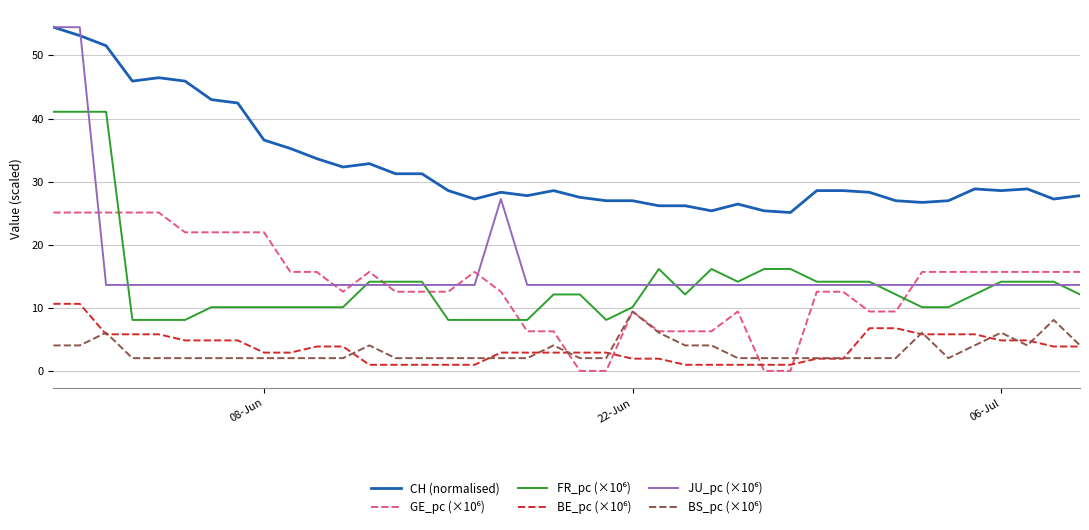

Which series has the largest total across all categories?

CH (normalised)